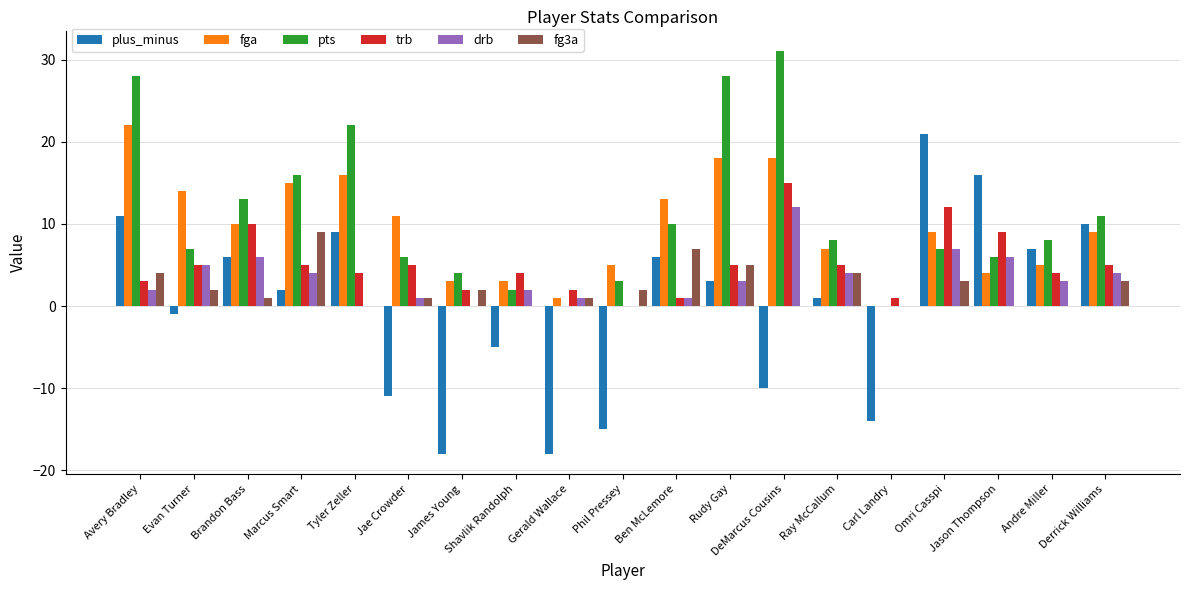

Which series changed the most between Brandon Bass and Marcus Smart?

fg3a